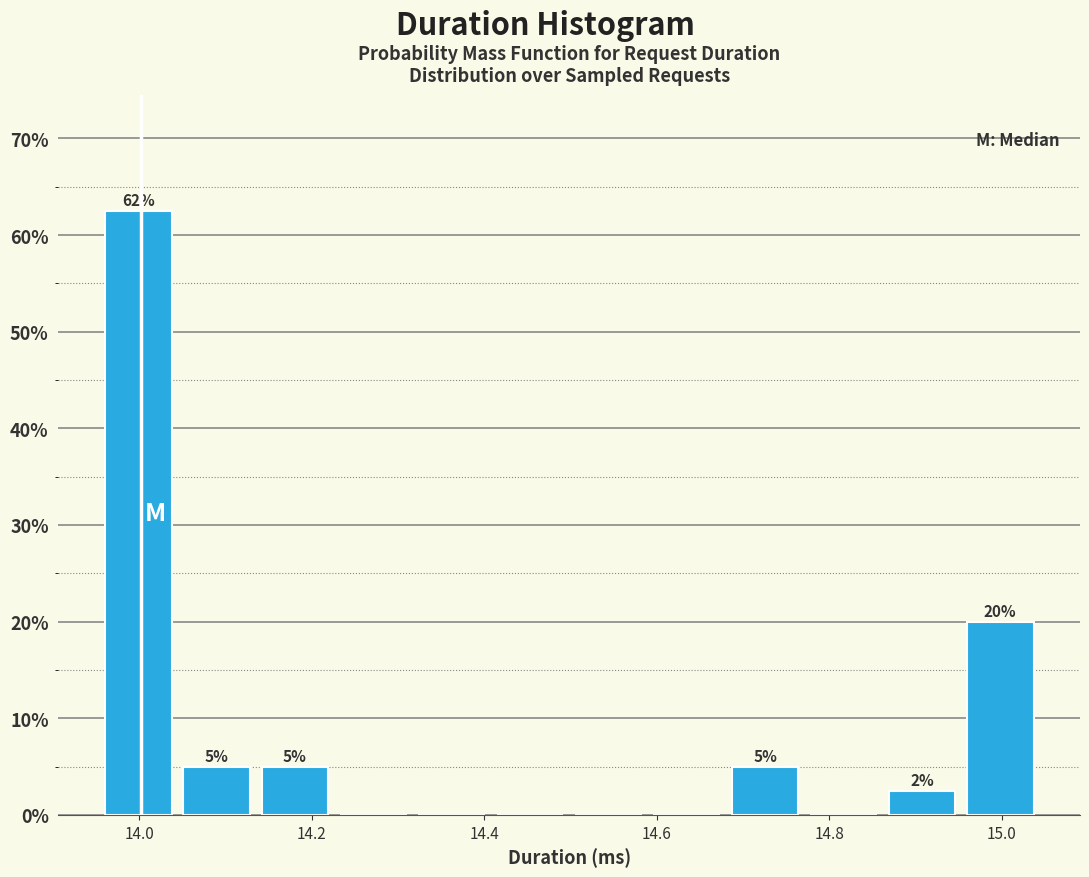

Which range on the x-axis has the tallest bar?

13.96 to 14.04